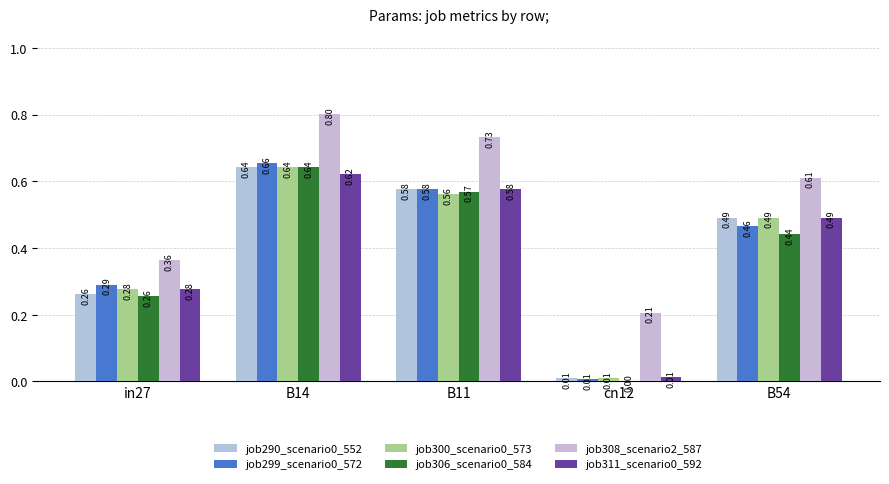

The job290_scenario0_552 series shows 0.2 at B54. True or false?

False